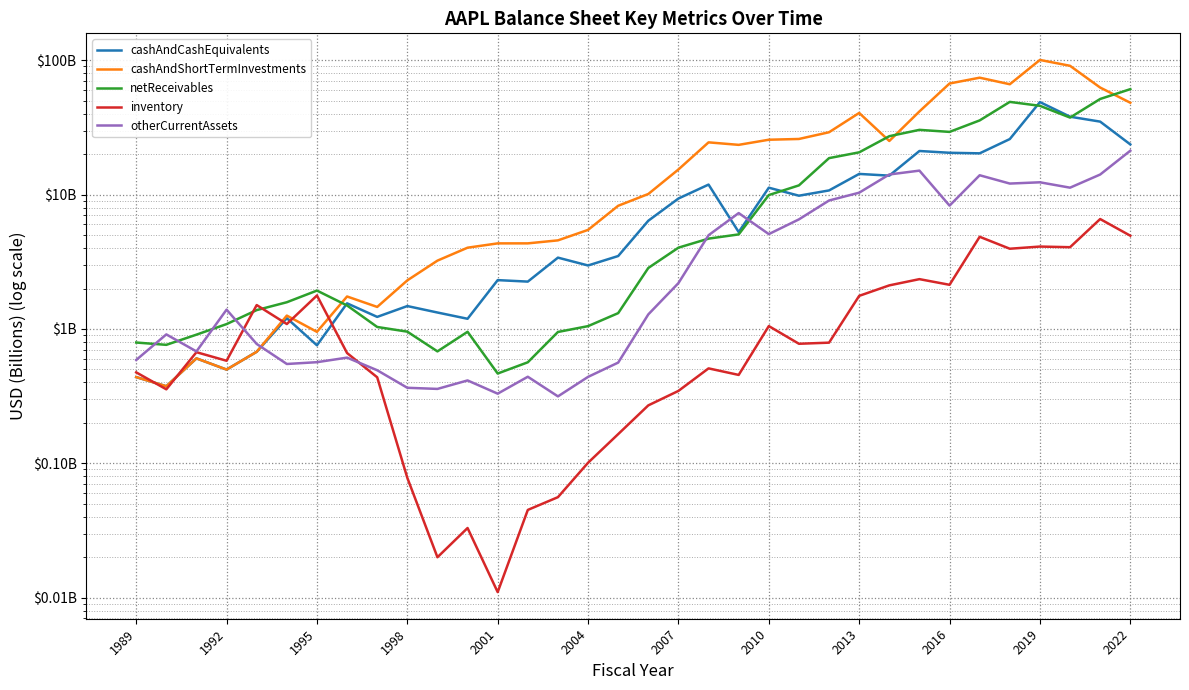

Which series has the largest total across all categories?

cashAndShortTermInvestments